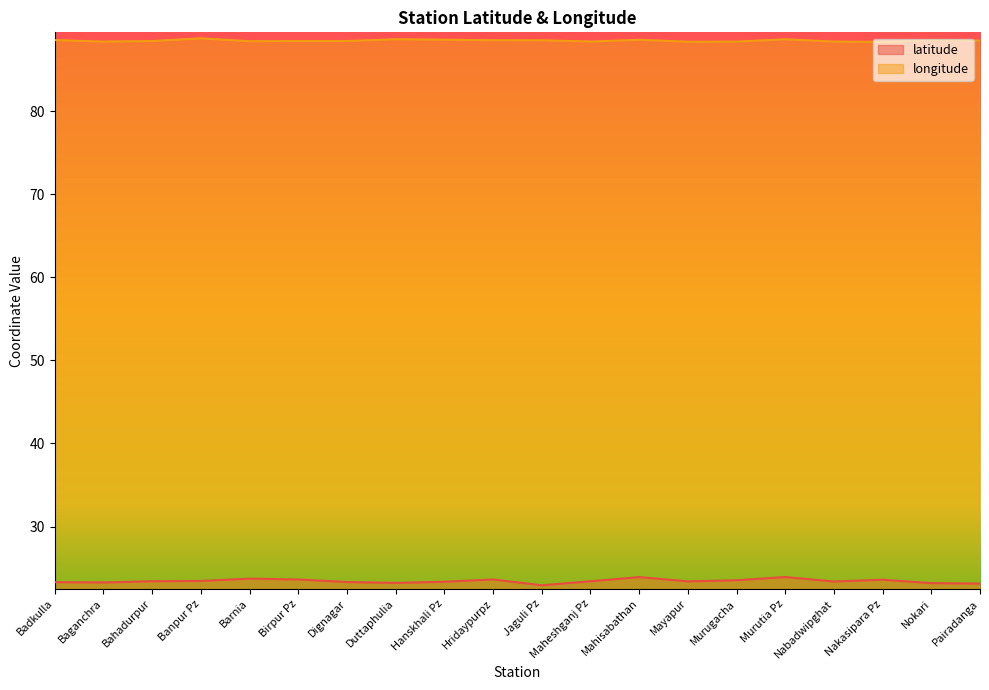

How many lines are shown in the chart?

2